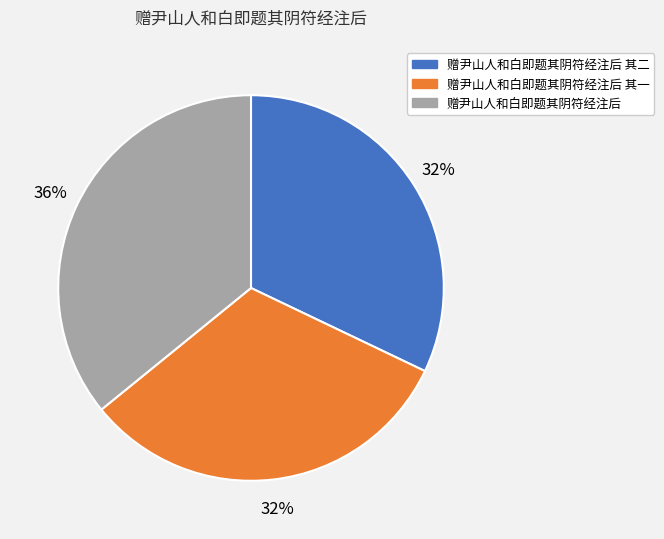

Is 赠尹山人和白即题其阴符经注后 其一 the majority of the pie?

No